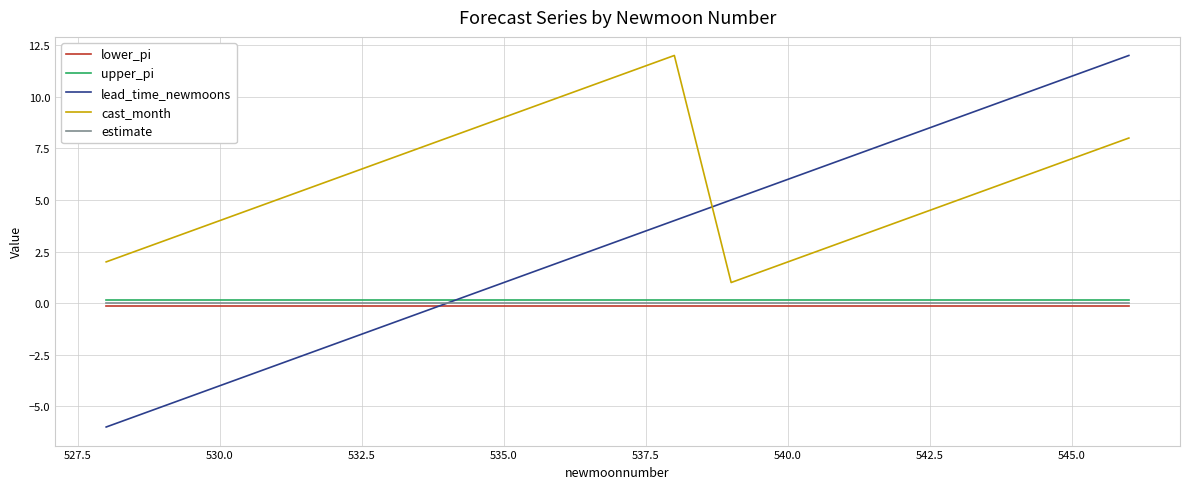

Which series has the widest spread of values?

lead_time_newmoons